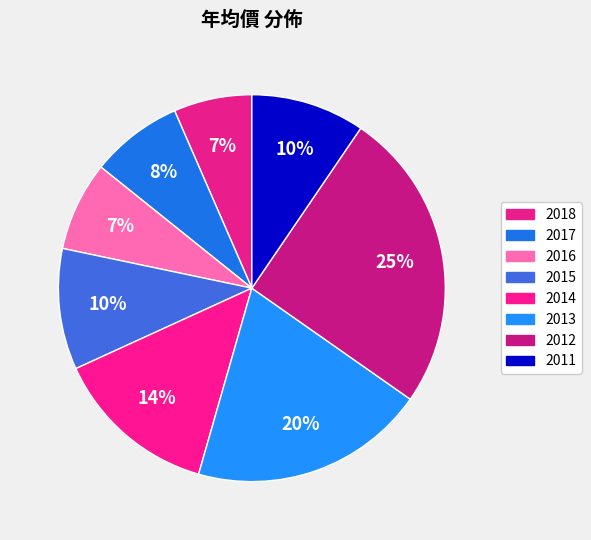

Count the number of slices in the pie.

8